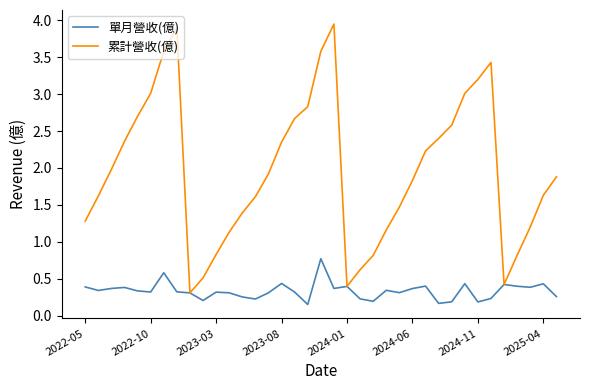

What is the difference between the second highest and second lowest values in the 單月營收(億) series?

0.4